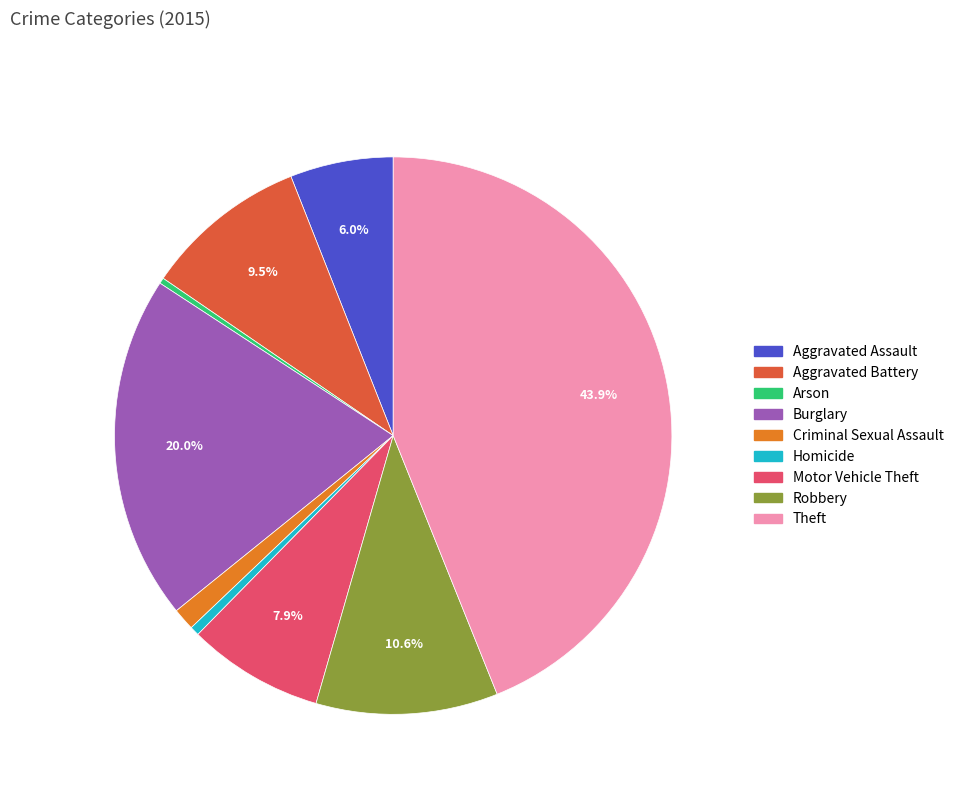

Between Homicide and Criminal Sexual Assault, which is larger?

Criminal Sexual Assault